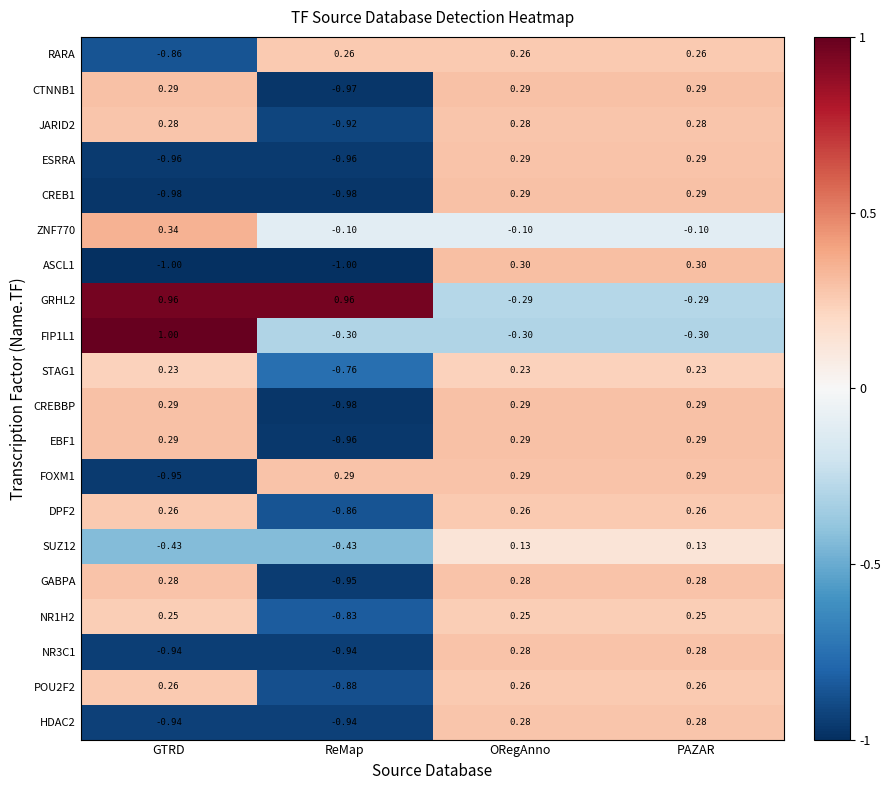

What is the difference between the highest and lowest values at PAZAR?

0.6